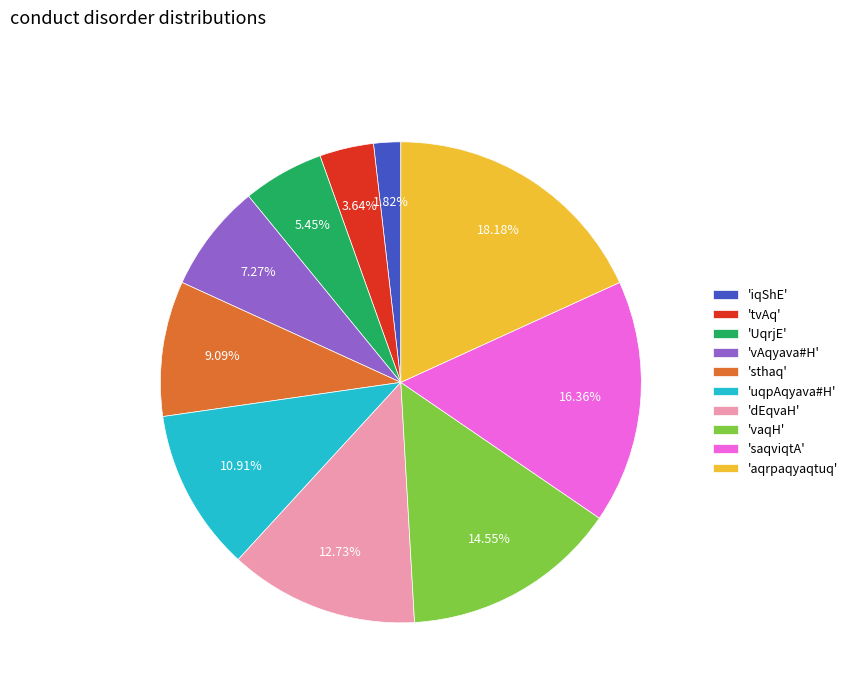

Between 'sthaq' and 'aqrpaqyaqtuq', which is larger?

'aqrpaqyaqtuq'